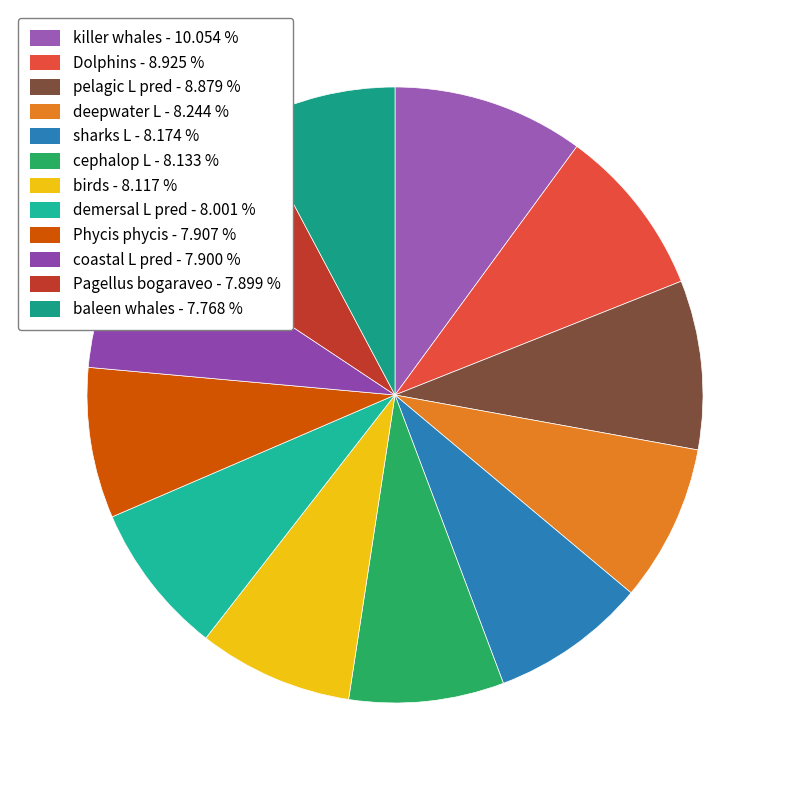

How many segments does this pie chart have?

12